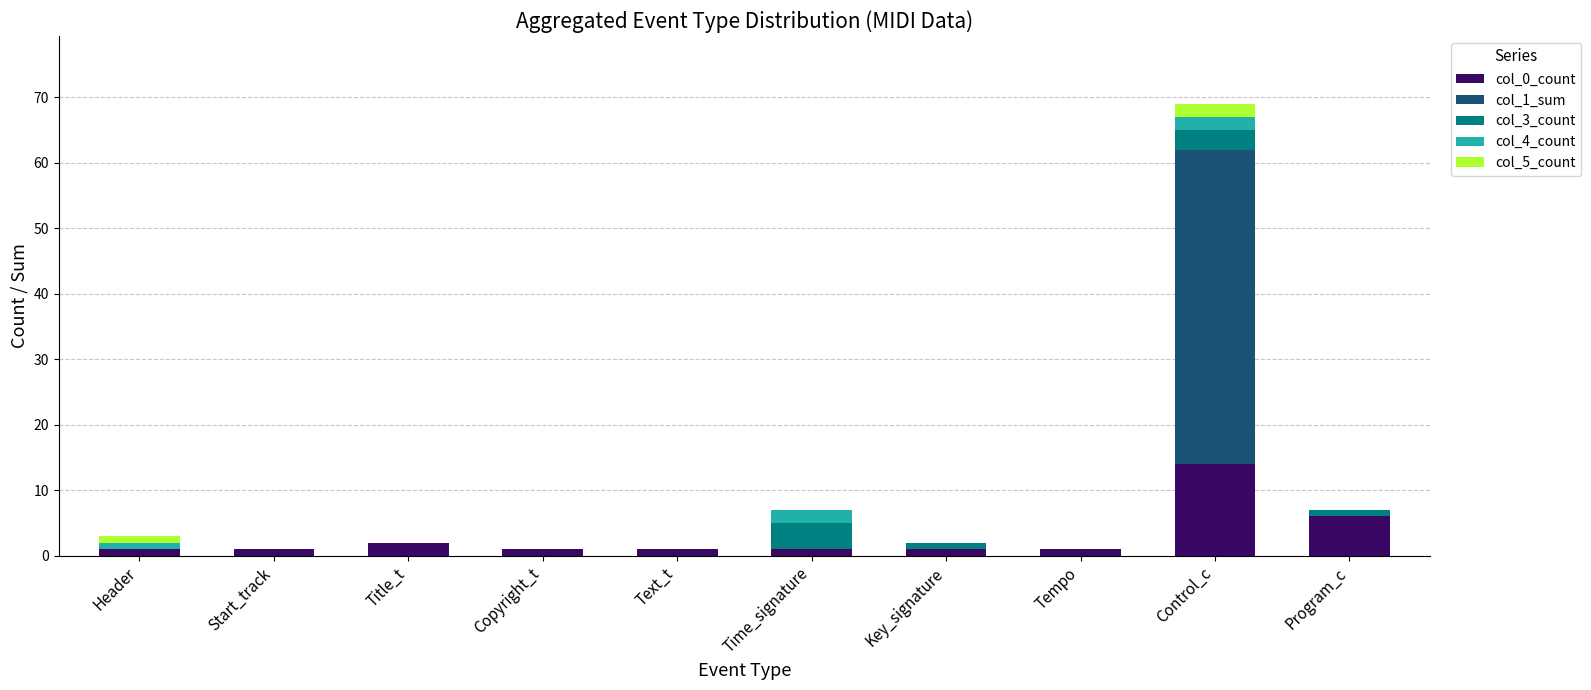

At which label is col_0_count closest to 7?

Program_c